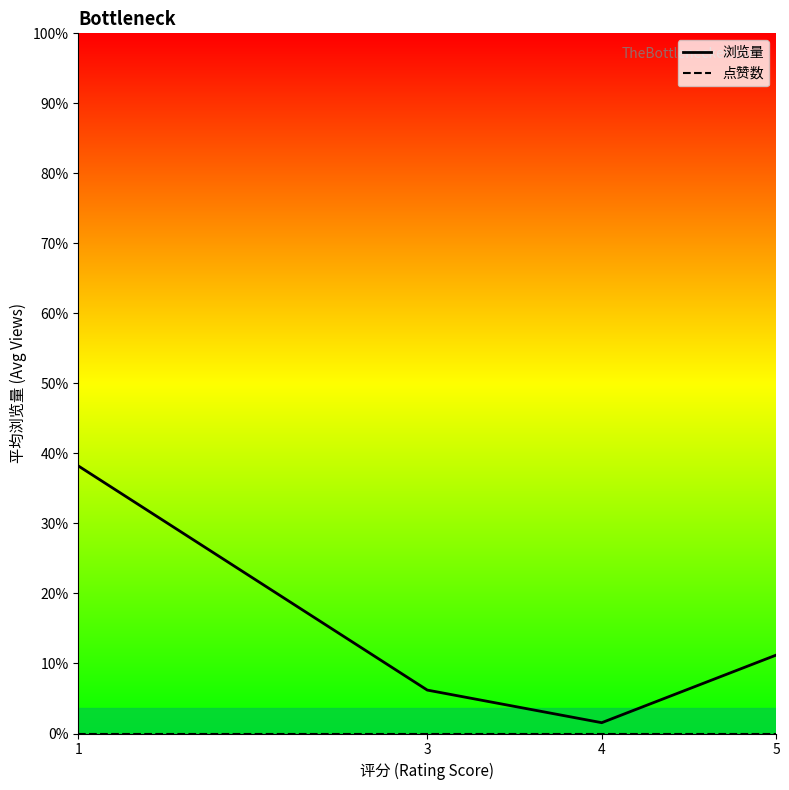

List the series in order of their peak value, highest first.

浏览量, 点赞数